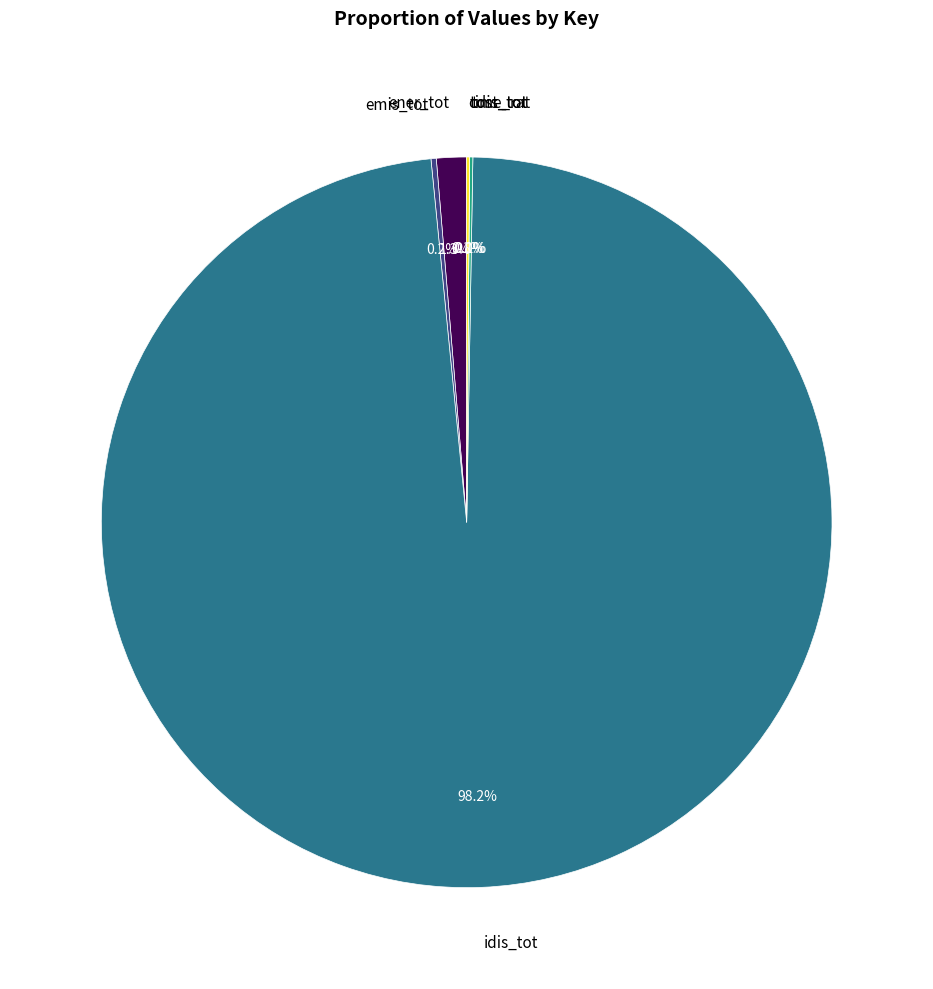

Do idis_tot and cost_tot together represent more than half of the pie?

Yes